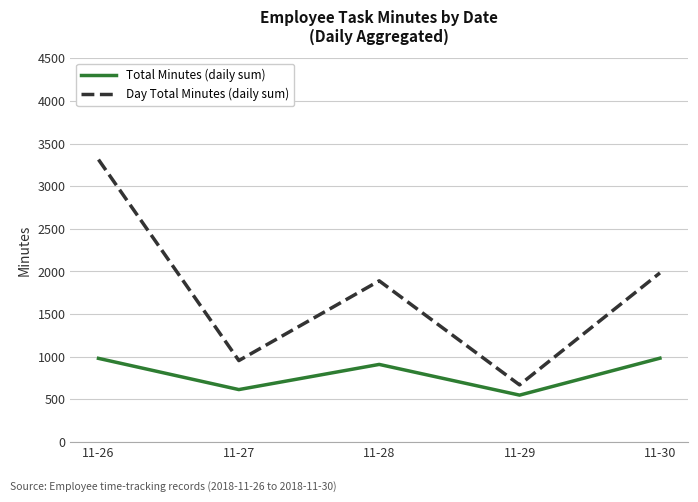

Where is the first local minimum for Total Minutes (daily sum)?

11-27